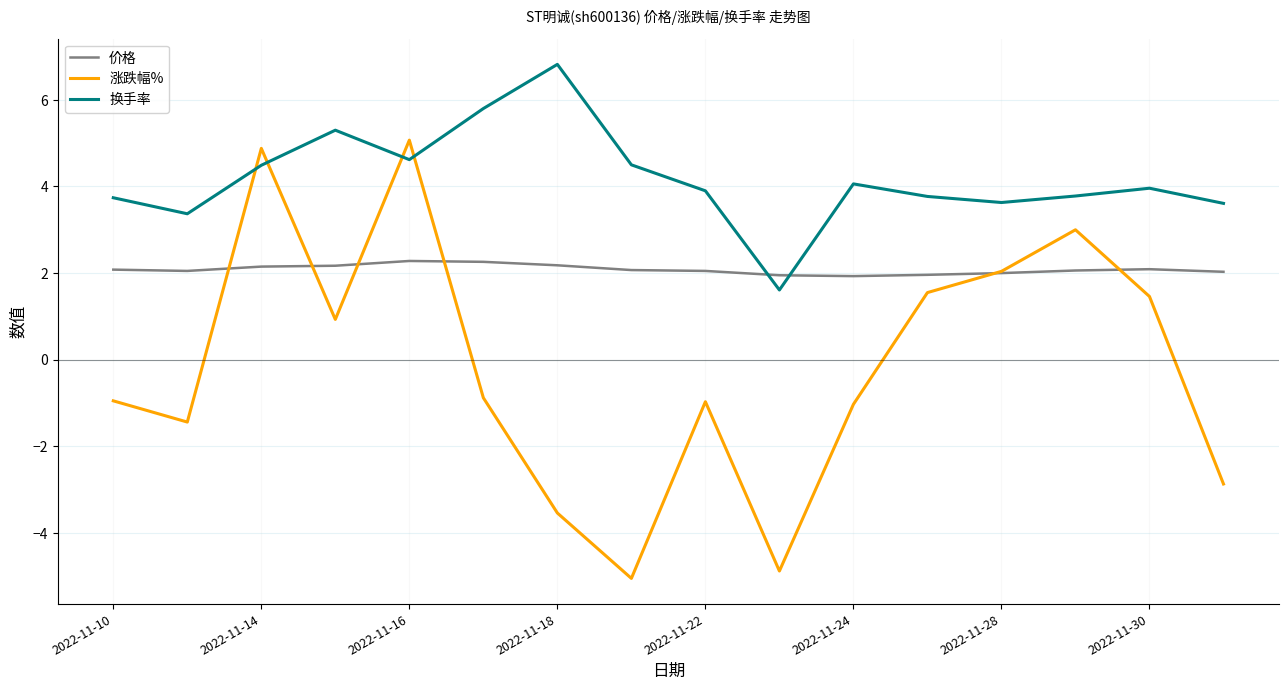

What is the maximum value shown in the chart?

6.8